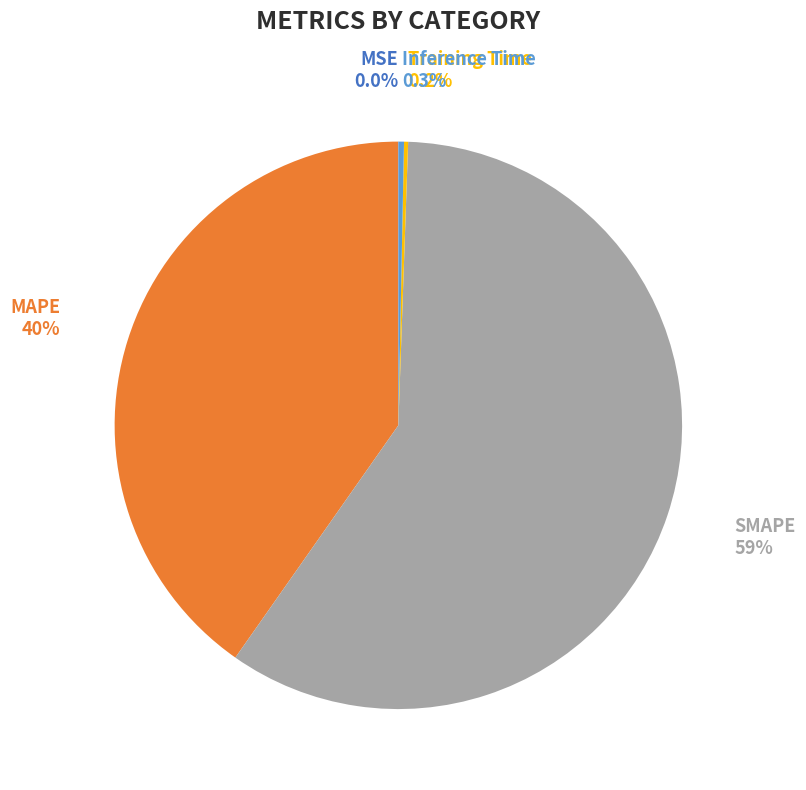

Between SMAPE and MAPE, which is larger?

SMAPE